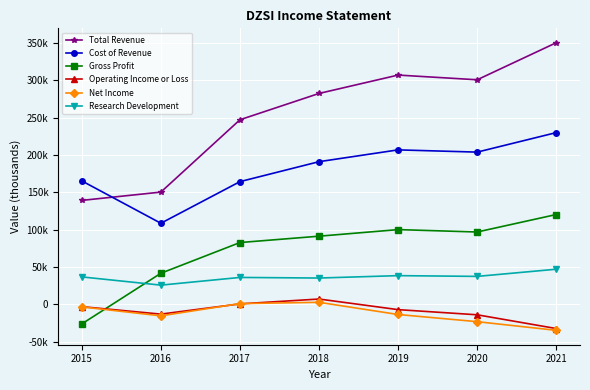

True or false: Gross Profit and Cost of Revenue cross at least once.

False